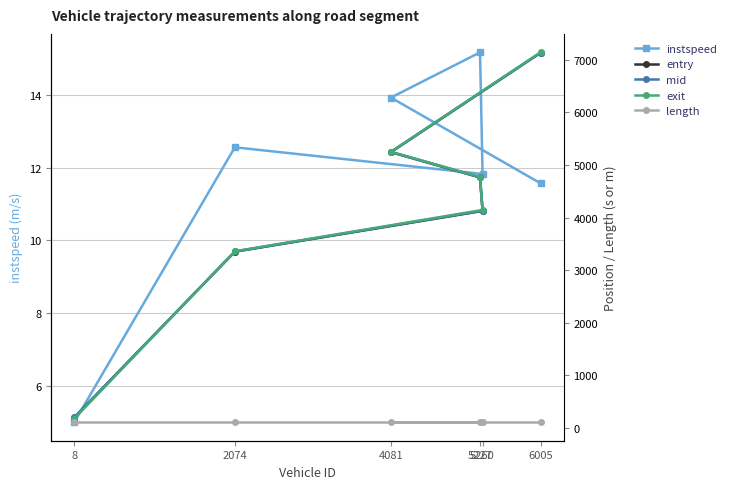

Is this an area chart (filled region under the line)?

No